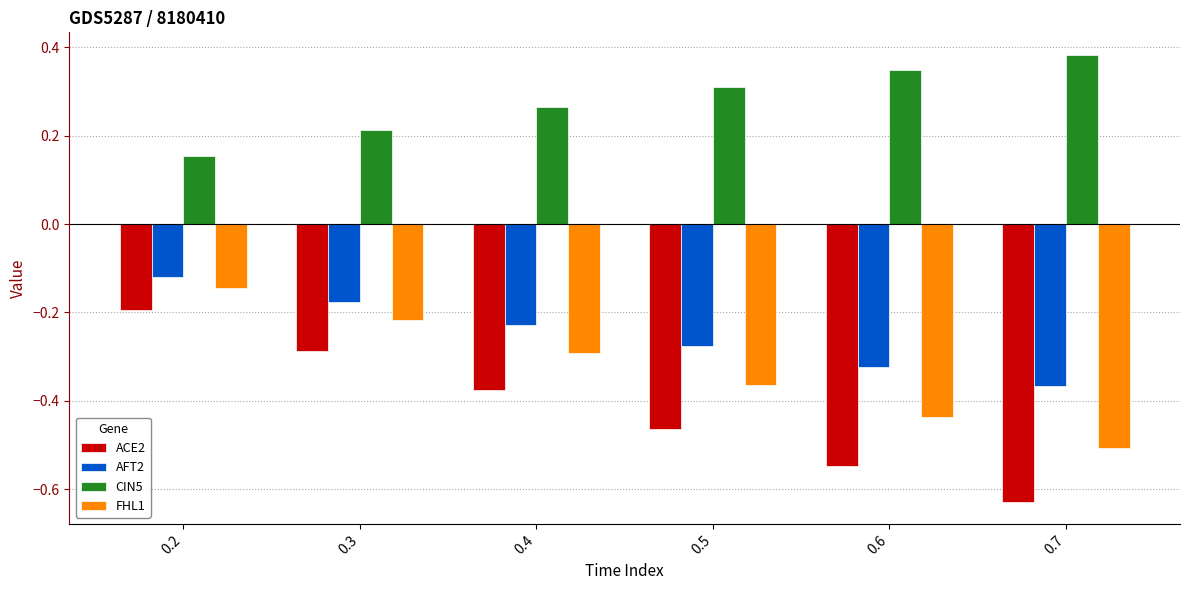

Which series has the widest spread of values?

ACE2